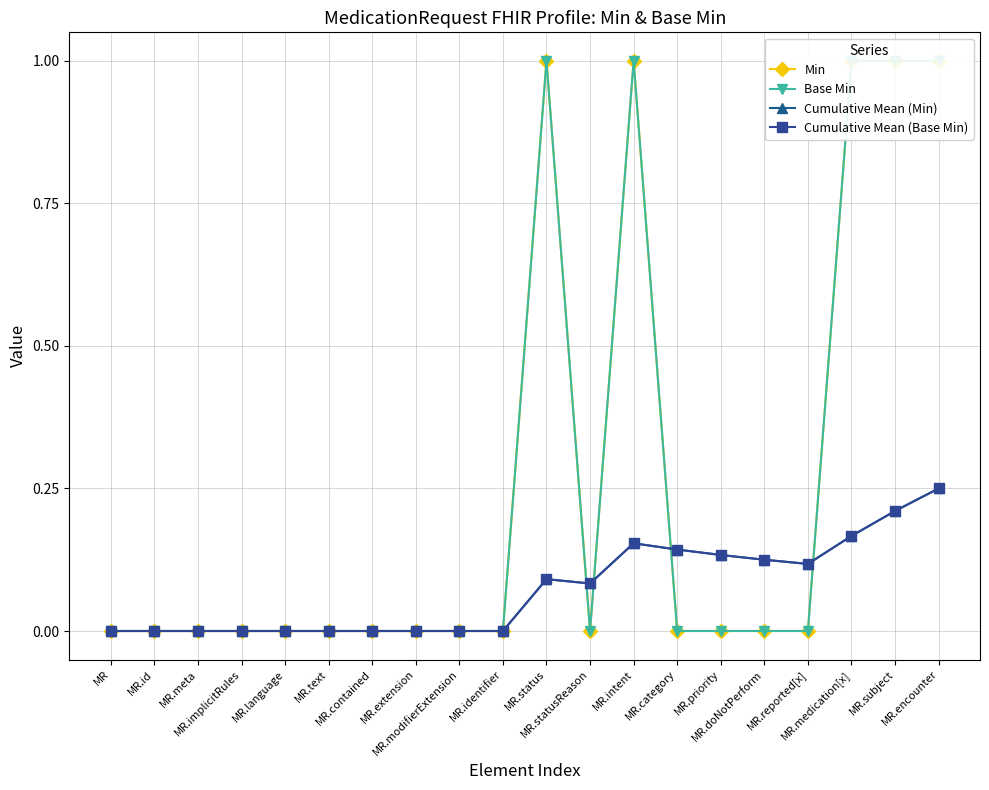

What is the label of the 13th point from the right?

MR.extension